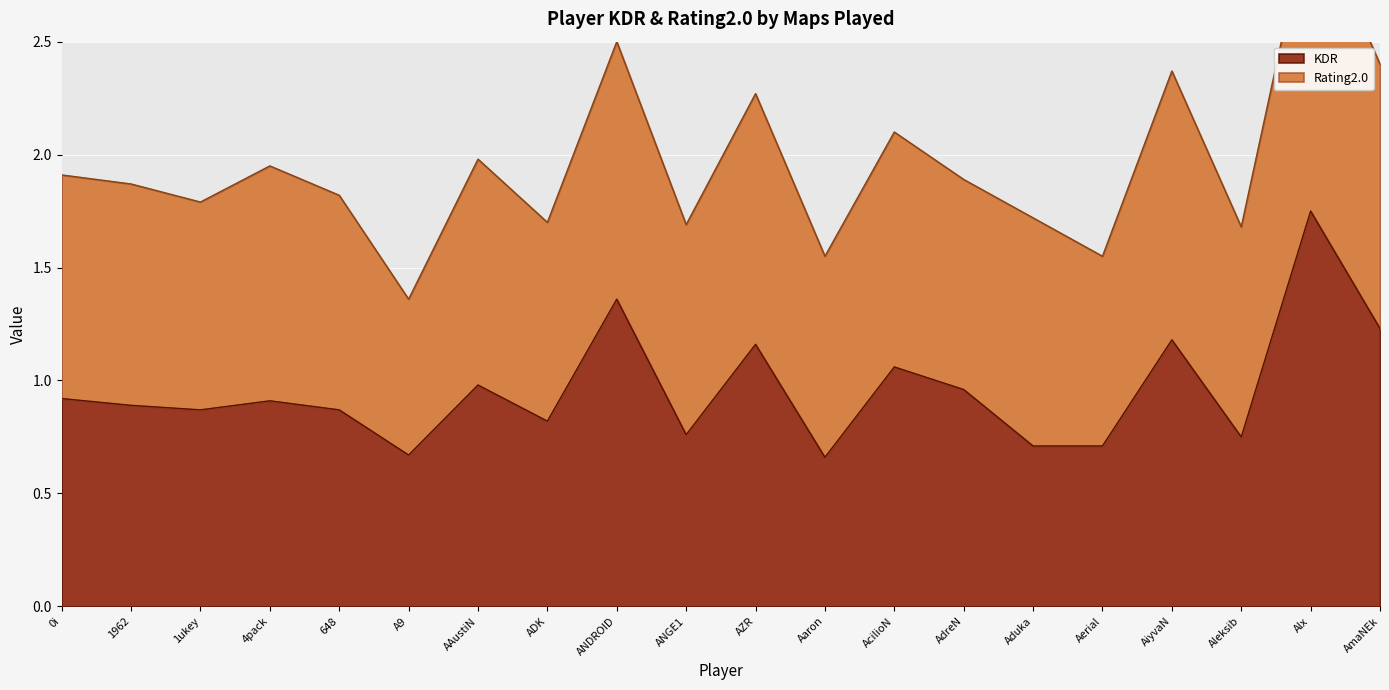

The value at 648 is 1.3. True or false?

False